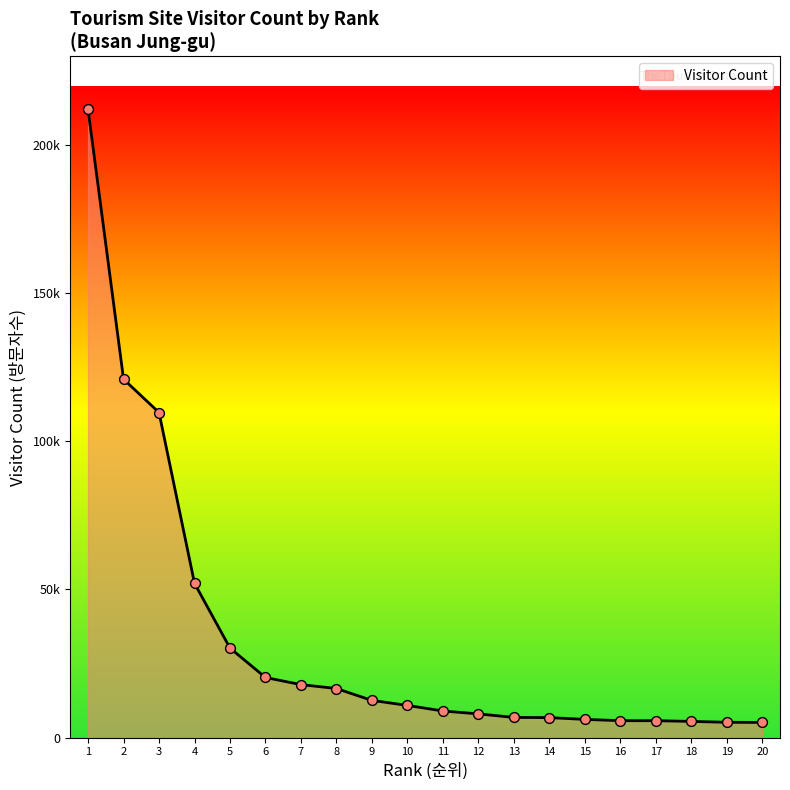

What is the change in value from 13 to 17?

-1103